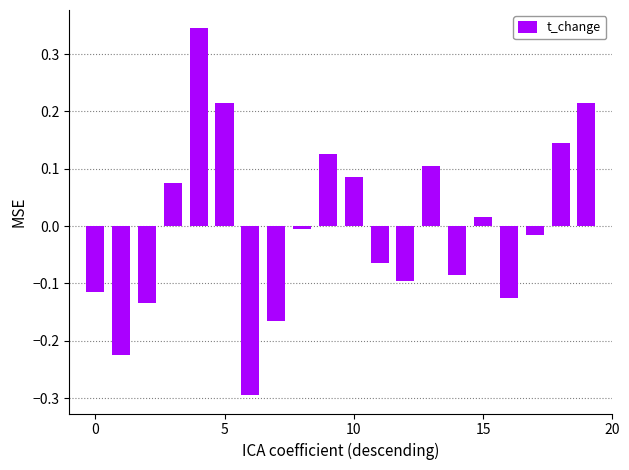

What is the minimum value shown in the chart?

-0.3